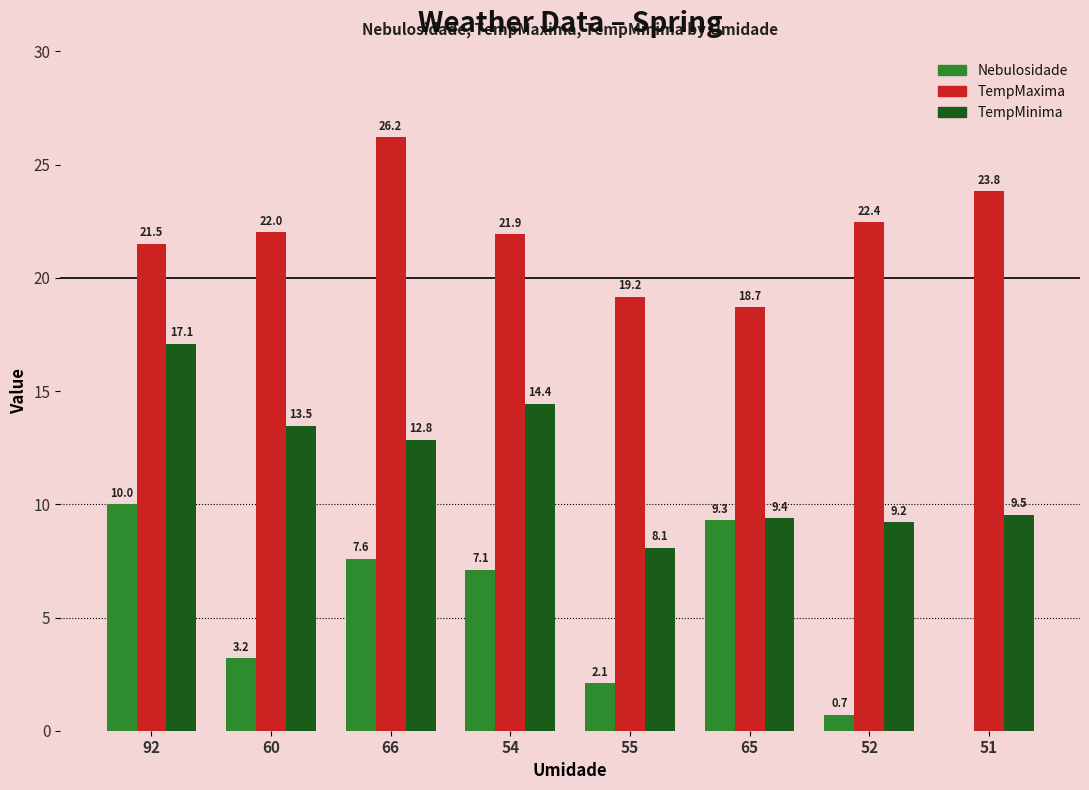

At which label does Nebulosidade first exceed 7?

92